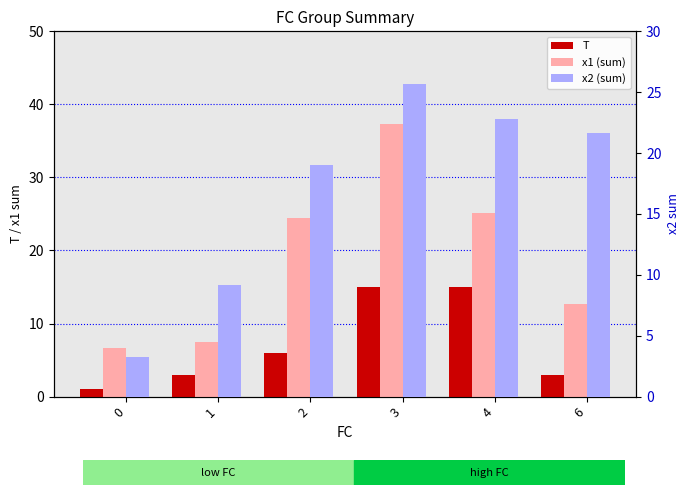

Rank the categories by x1 (sum) value from lowest to highest.

0, 1, 6, 2, 4, 3